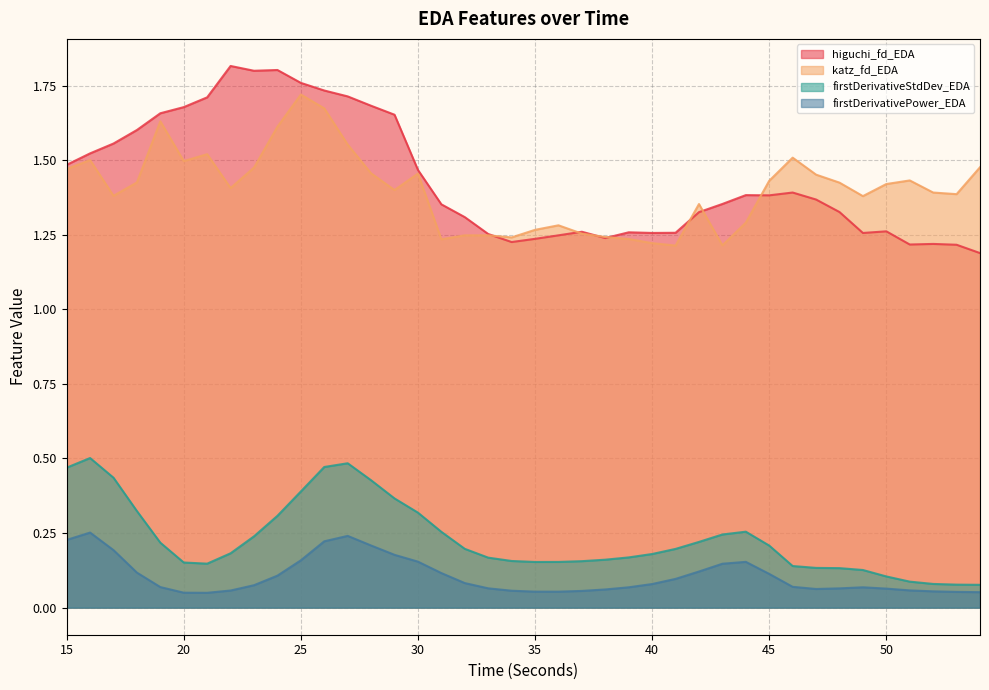

True or false: firstDerivativePower_EDA and katz_fd_EDA cross at least once.

False